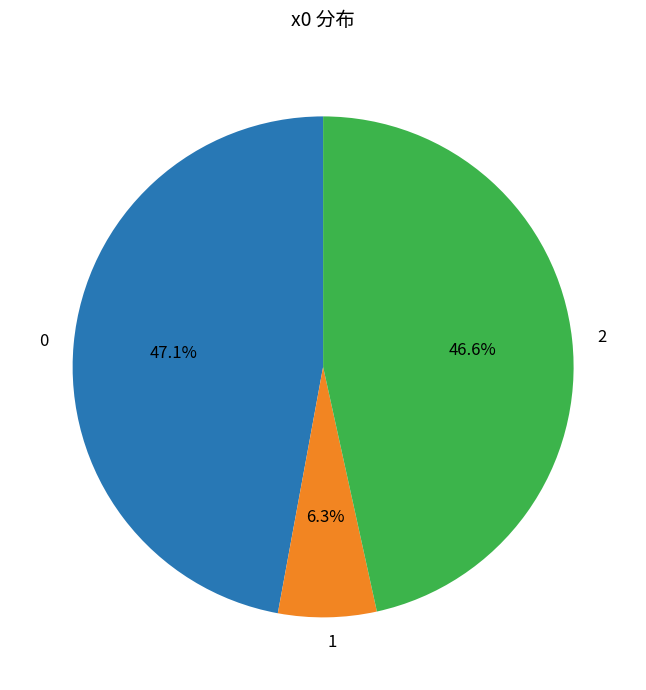

Does 0 represent more than half of the total?

No